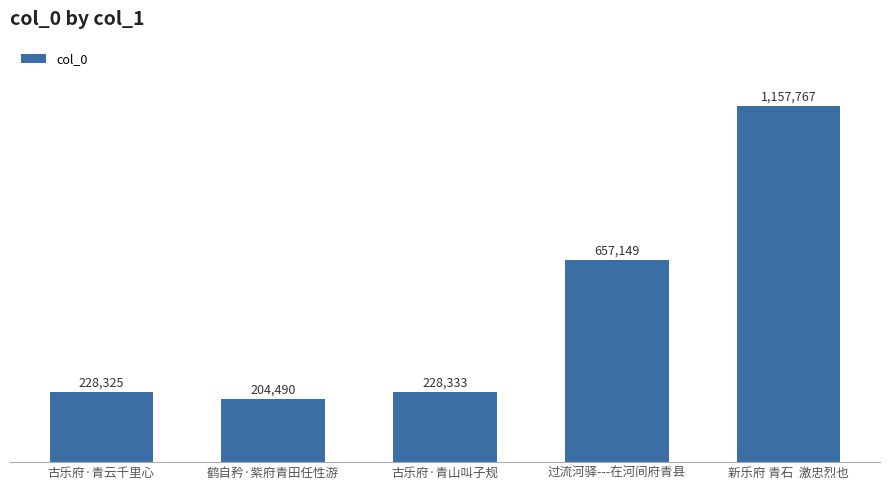

Does the chart contain any negative values?

No